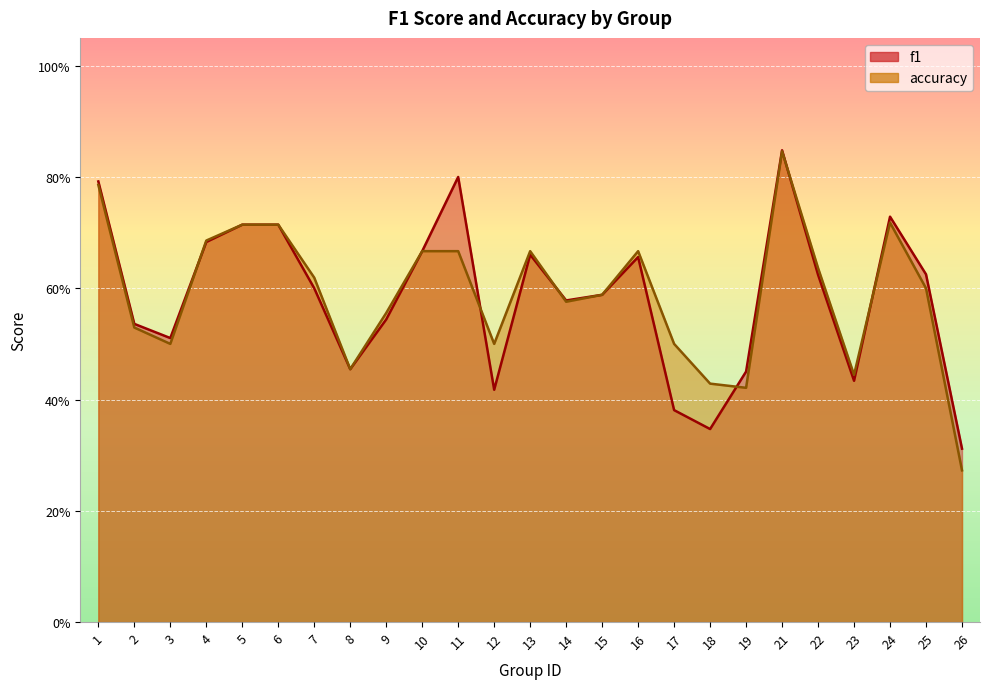

Is the value of f1 at 1 greater than the value of accuracy at 19?

Yes